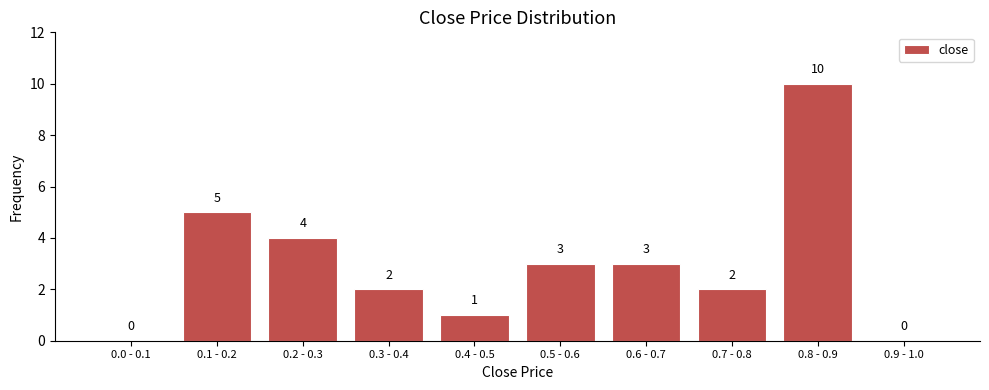

Reading left to right, list all the values displayed in this chart.

0.0 - 0.1=0	0.1 - 0.2=5	0.2 - 0.3=4	0.3 - 0.4=2	0.4 - 0.5=1	0.5 - 0.6=3	0.6 - 0.7=3	0.7 - 0.8=2	0.8 - 0.9=10	0.9 - 1.0=0